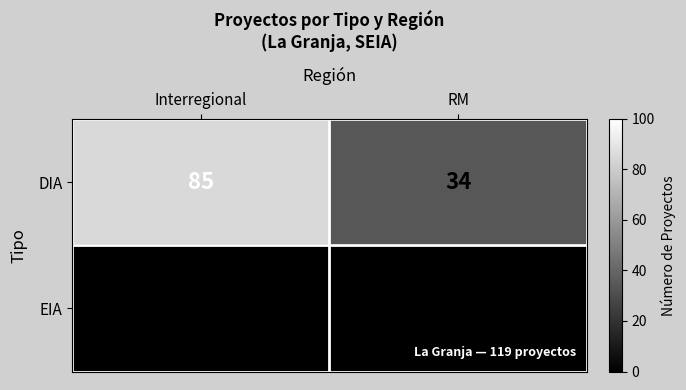

Reading right to left, transcribe all the data shown in this chart.

DIA: RM=34	Interregional=85
EIA: RM=0	Interregional=0